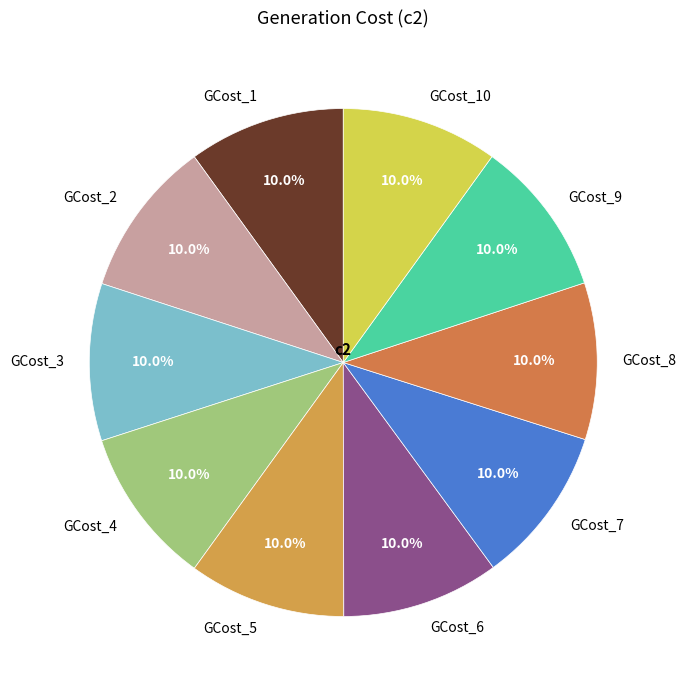

Approximately how many times larger is the value at GCost_3 compared to GCost_1?

1.0